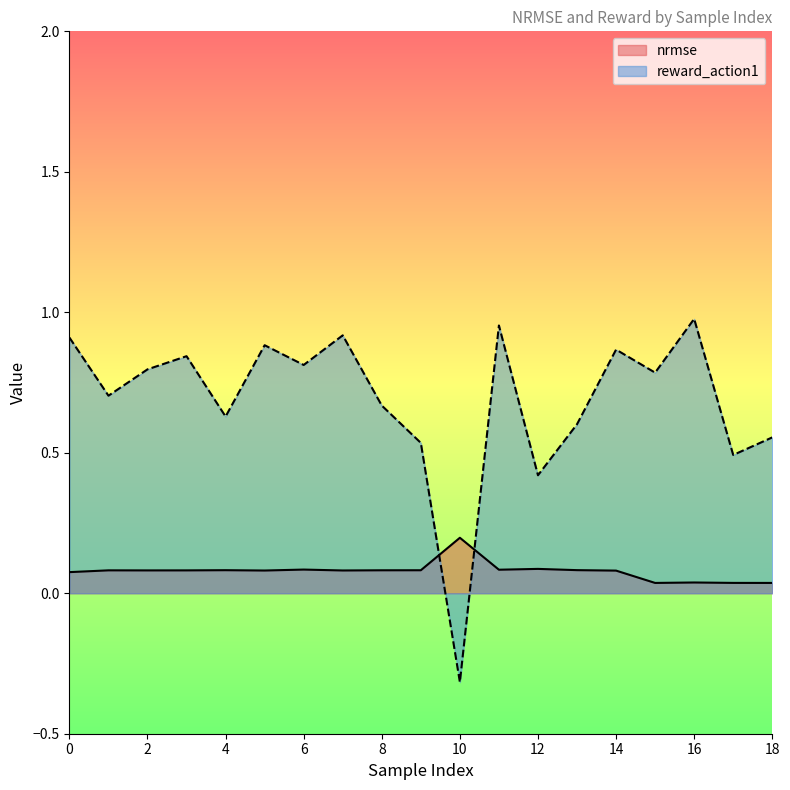

Reading right to left, extract all data points from this chart.

nrmse: 18=0.0	17=0.0	16=0.0	15=0.0	14=0.1	13=0.1	12=0.1	11=0.1	10=0.2	9=0.1	8=0.1	7=0.1	6=0.1	5=0.1	4=0.1	3=0.1	2=0.1	1=0.1	0=0.1
reward_action1: 18=0.6	17=0.5	16=1.0	15=0.8	14=0.9	13=0.6	12=0.4	11=1.0	10=-0.3	9=0.5	8=0.7	7=0.9	6=0.8	5=0.9	4=0.6	3=0.8	2=0.8	1=0.7	0=0.9